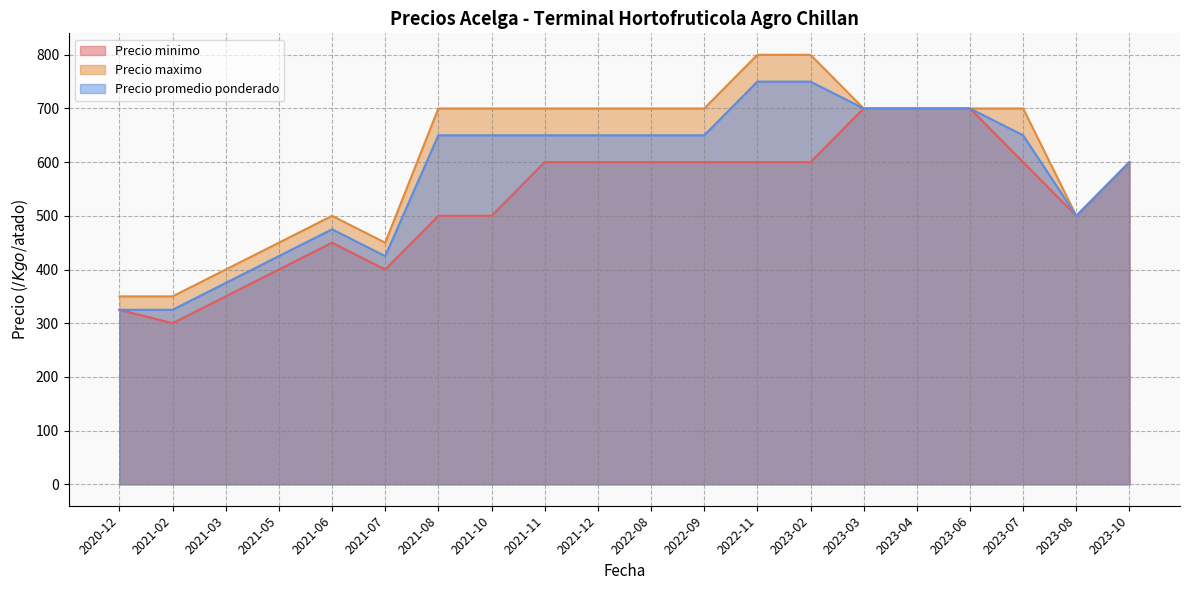

True or false: Precio minimo and Precio promedio ponderado intersect in this chart.

False